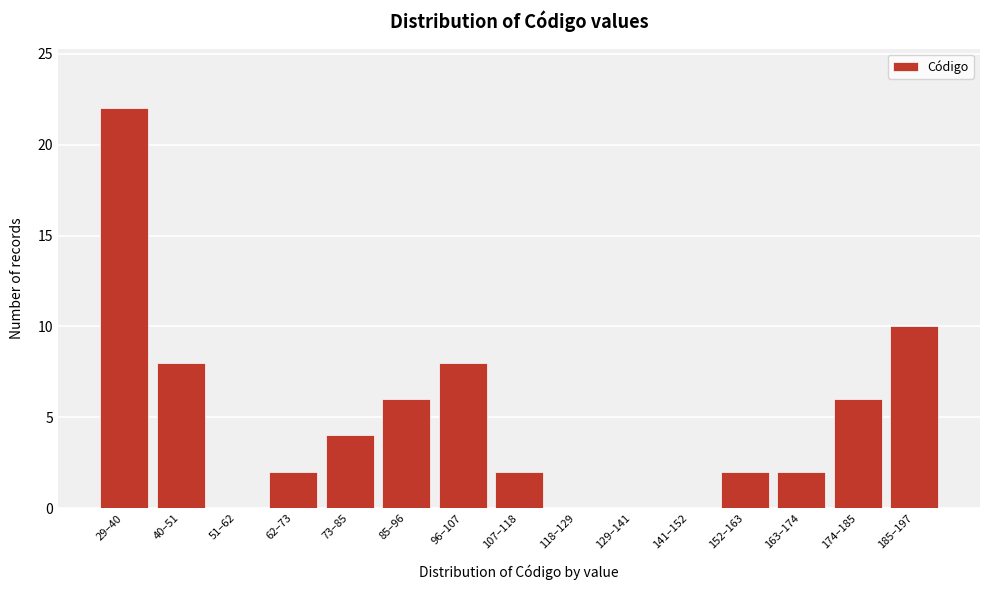

Reading right to left, list all the values displayed in this chart.

185–197=10	174–185=6	163–174=2	152–163=2	141–152=0	129–141=0	118–129=0	107–118=2	96–107=8	85–96=6	73–85=4	62–73=2	51–62=0	40–51=8	29–40=22